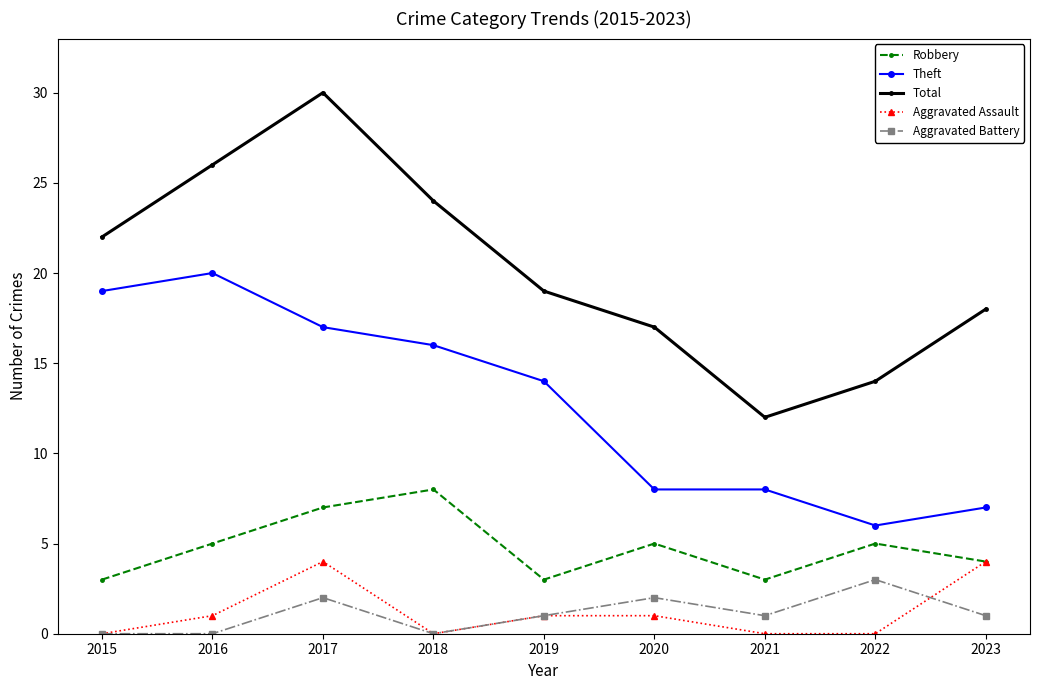

Which series changed the most between 2015 and 2022?

Theft